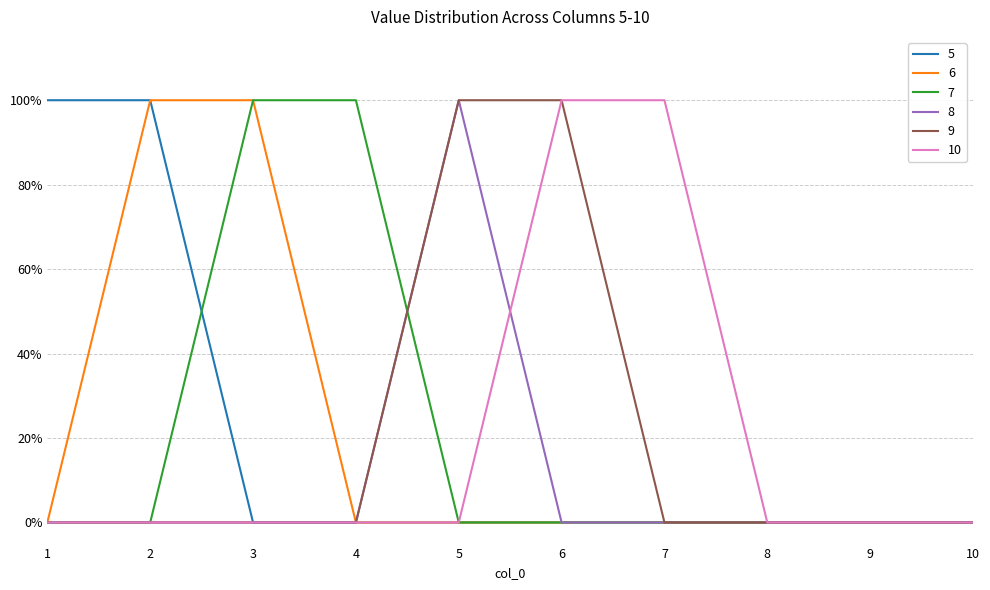

Is it true that 10 equals 1 at 3?

False